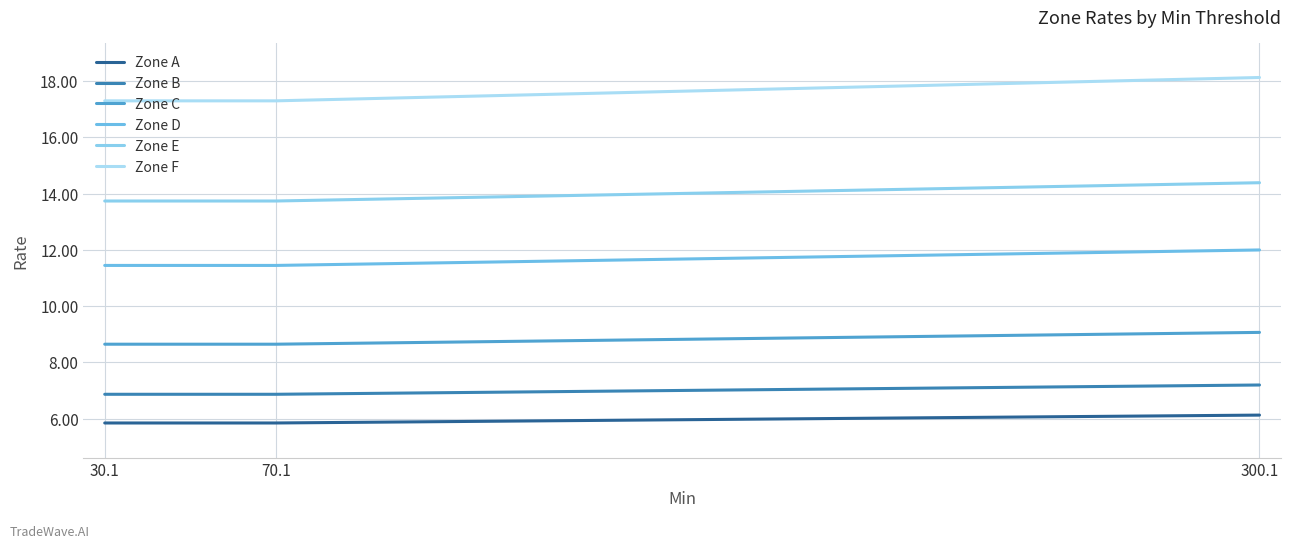

True or false: Zone F has a value of 5.3 at 300.1.

False